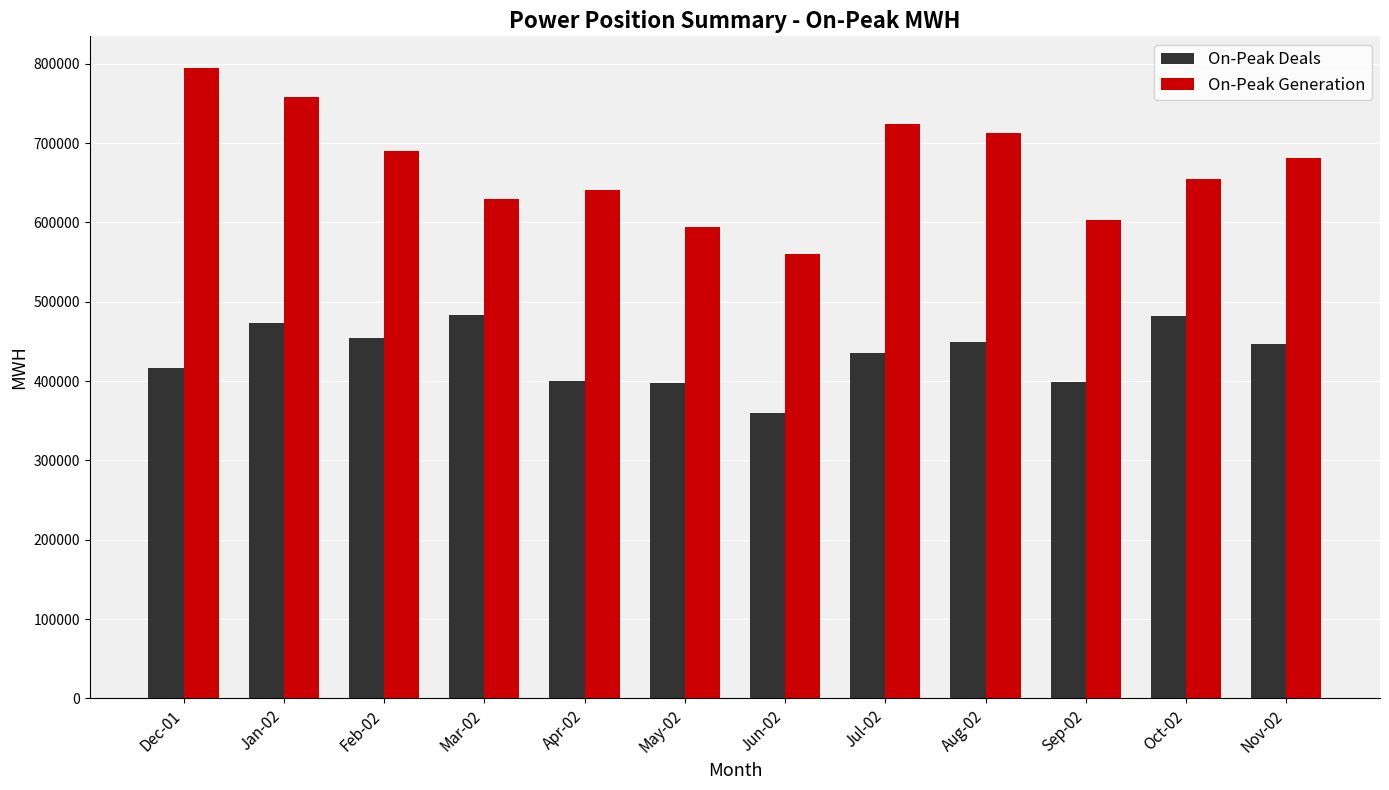

What is the difference between the maximum and minimum values in the On-Peak Deals series?

123581.3